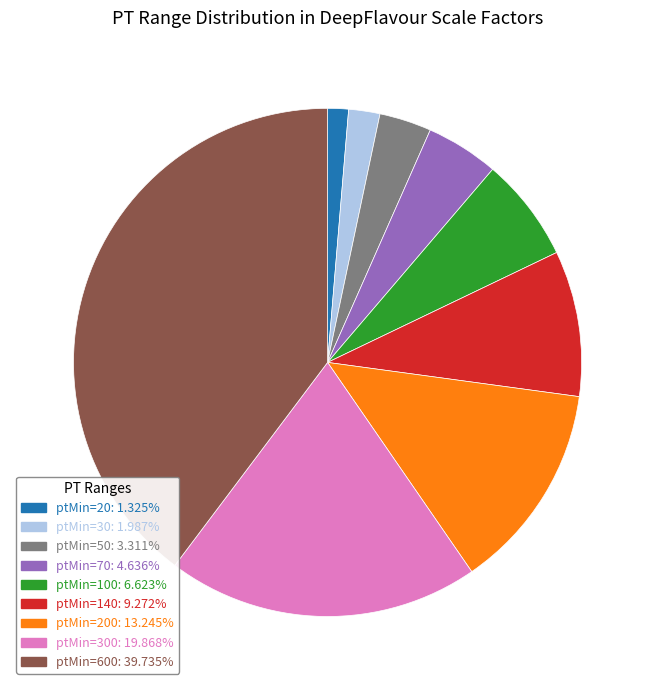

Is there a majority slice in this chart?

No